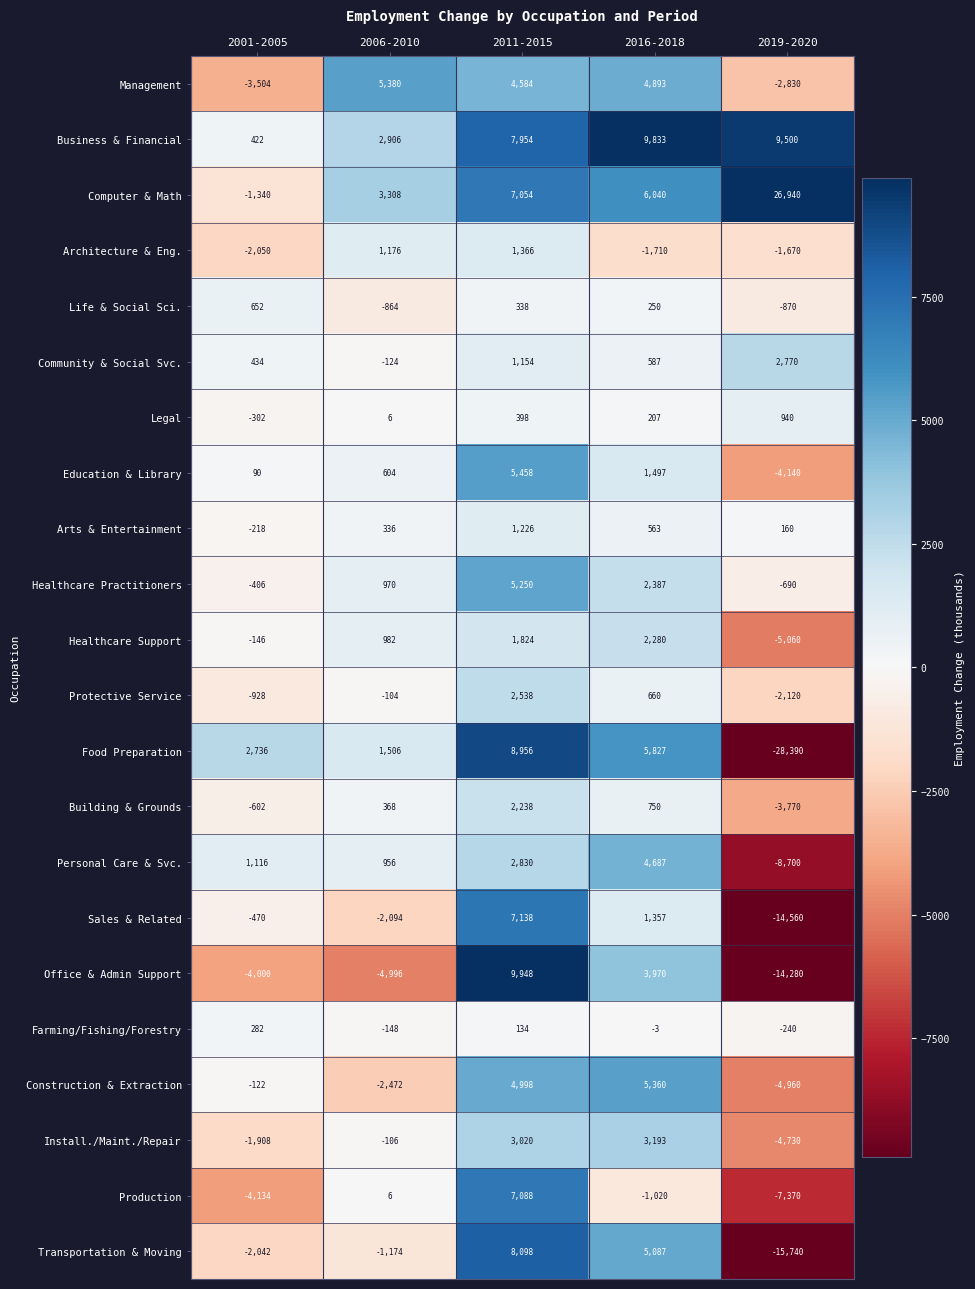

List the series in order of their peak value, lowest first.

Farming/Fishing/Forestry, Life & Social Sci., Legal, Arts & Entertainment, Architecture & Eng., Building & Grounds, Healthcare Support, Protective Service, Community & Social Svc., Install./Maint./Repair, Personal Care & Svc., Healthcare Practitioners, Construction & Extraction, Management, Education & Library, Production, Sales & Related, Transportation & Moving, Food Preparation, Business & Financial, Office & Admin Support, Computer & Math